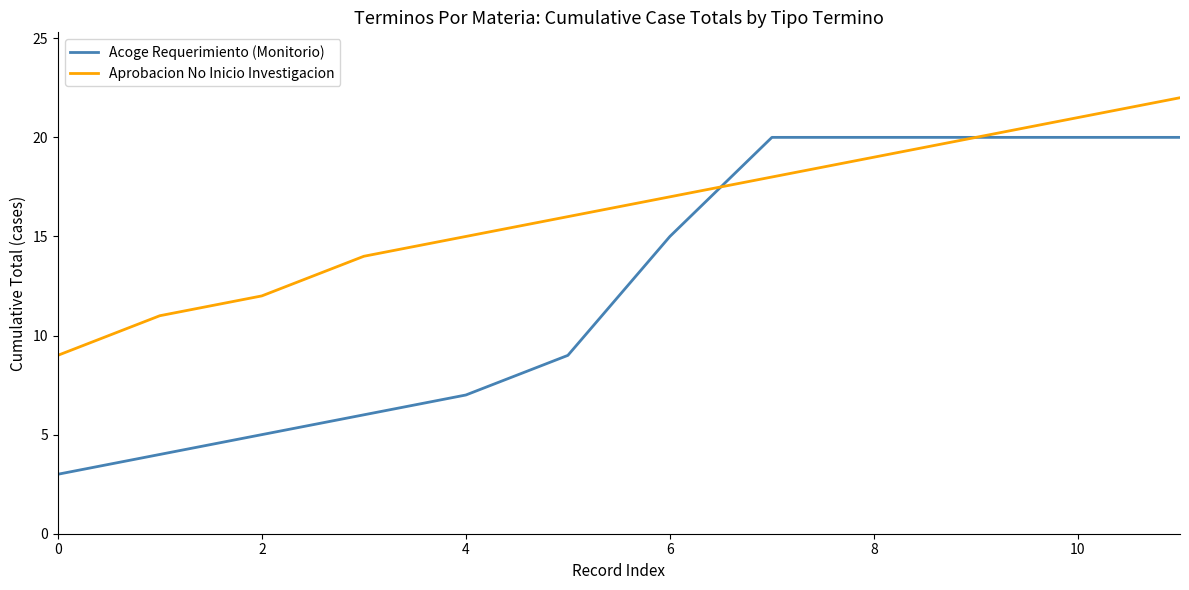

What is the maximum value for Aprobacion No Inicio Investigacion?

22